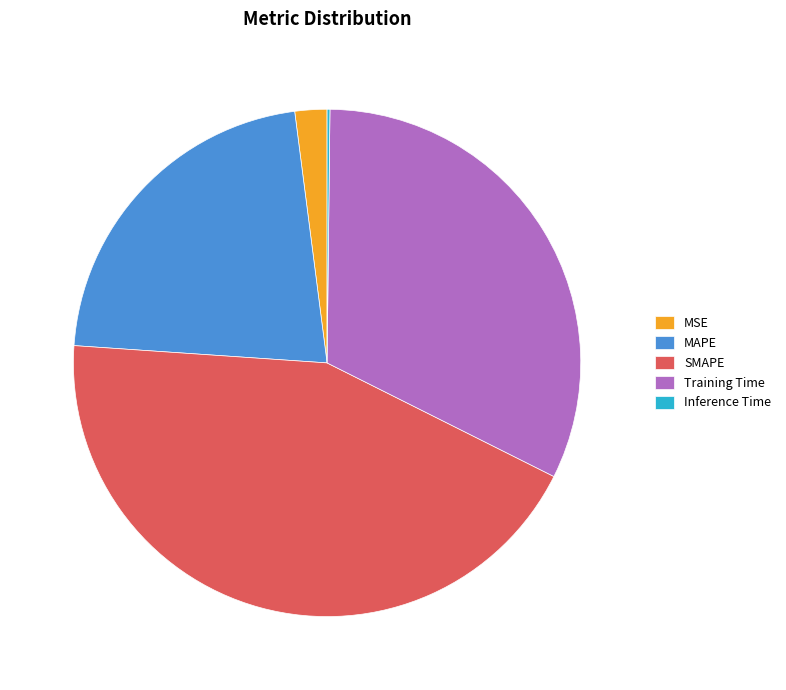

True or false: SMAPE accounts for 44% of the total.

True